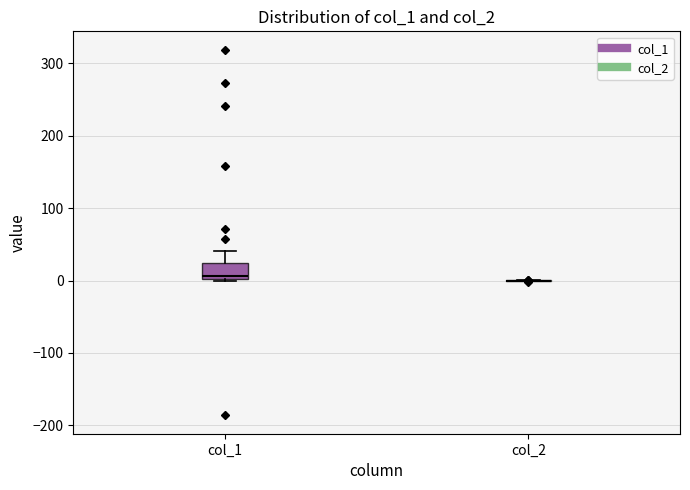

Which box is the tallest, from its lower edge to its upper edge?

col_1